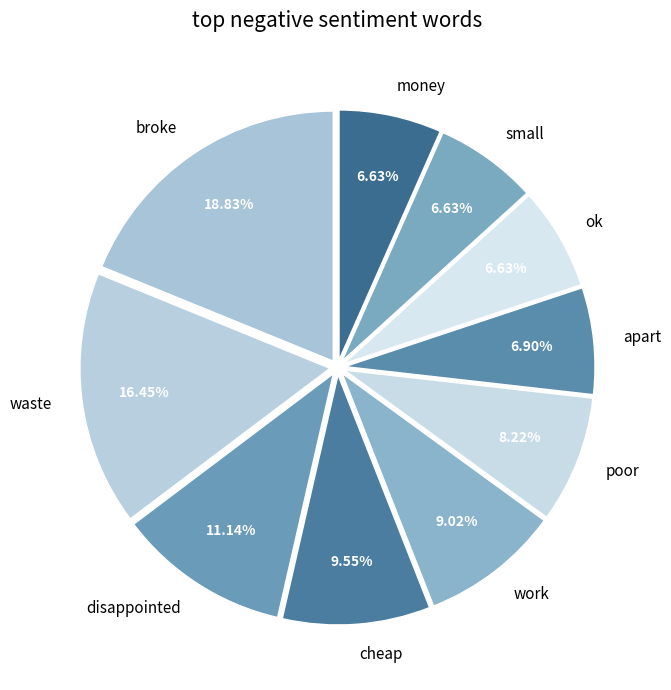

How many segments does this pie chart have?

10